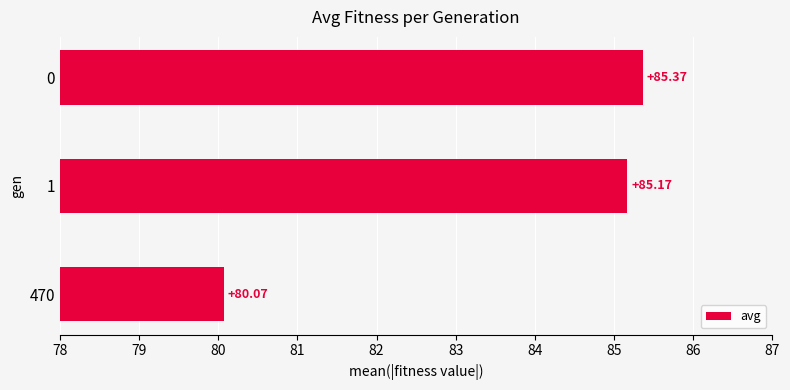

What is the ratio of the value at 1 to the value at 470?

1.1